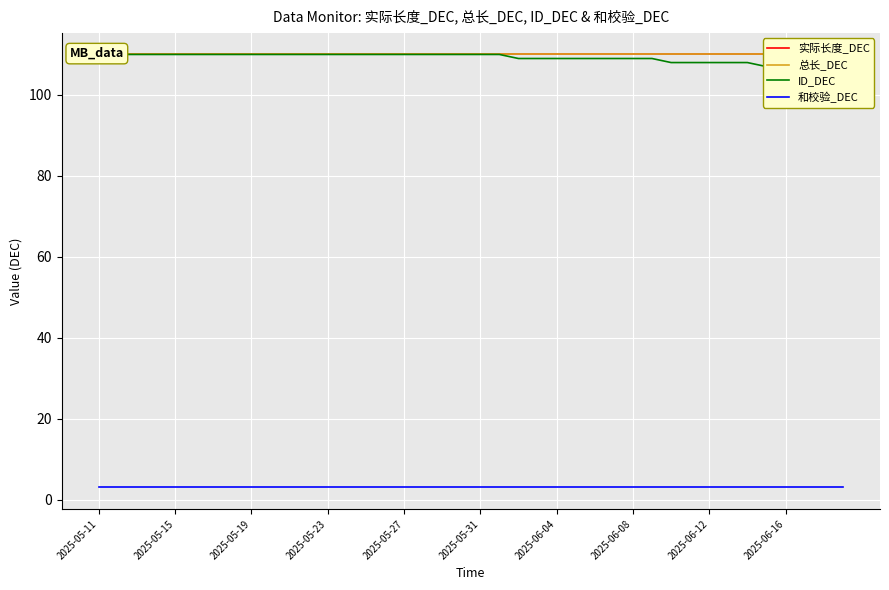

At which category is the sum across all series the highest?

2025-05-11